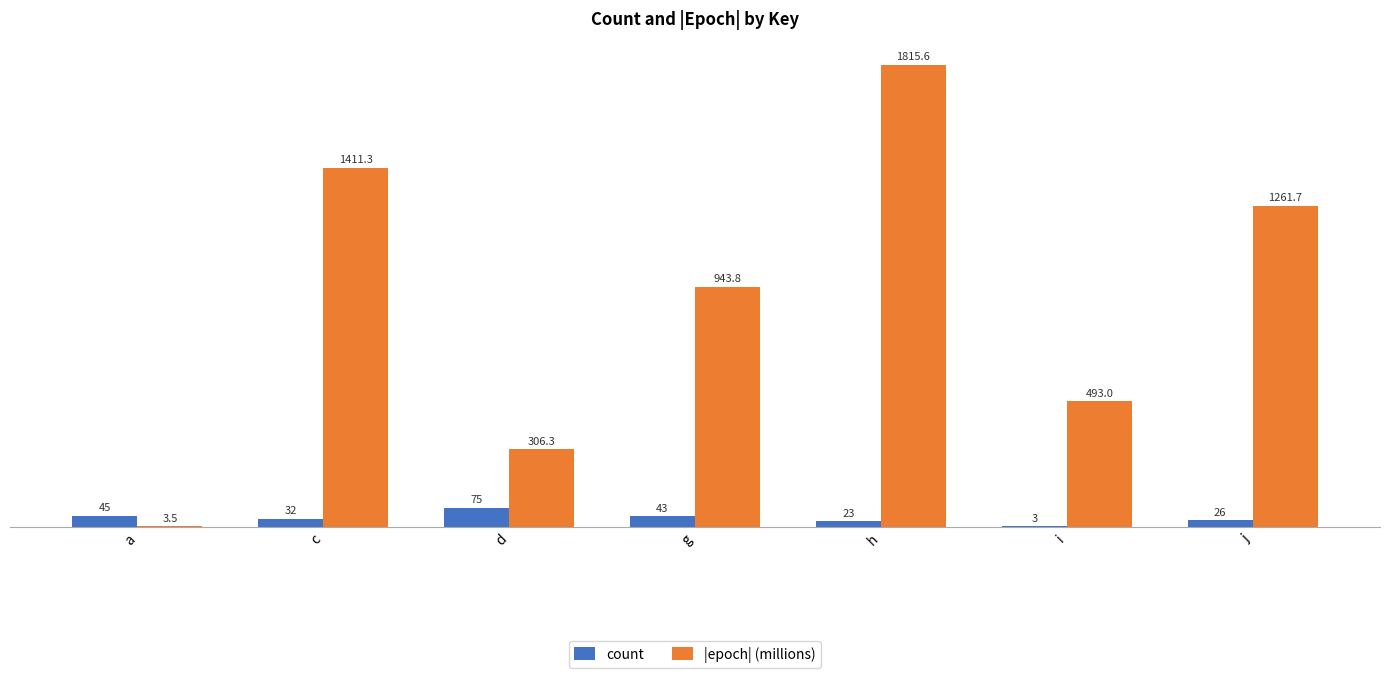

At which label does count reach its peak?

d